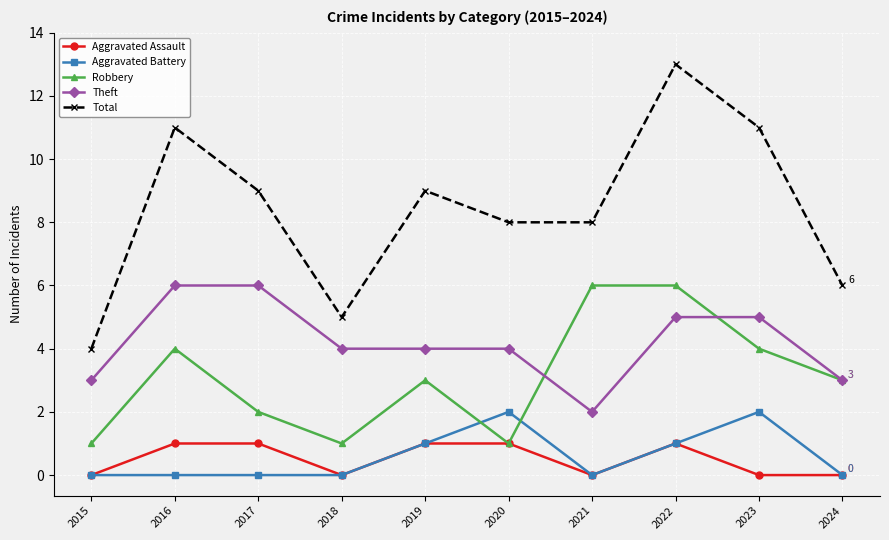

At which category does Aggravated Assault reach its first local valley?

2018